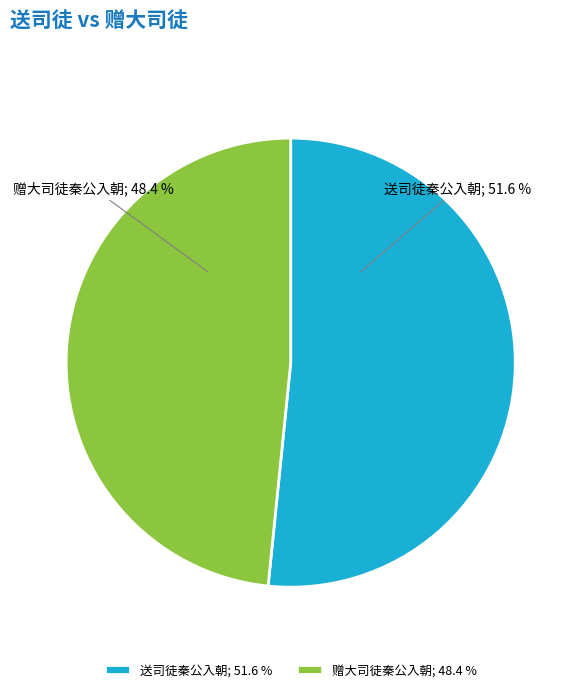

What is the ratio of the value at 送司徒秦公入朝 to the value at 赠大司徒秦公入朝?

1.1